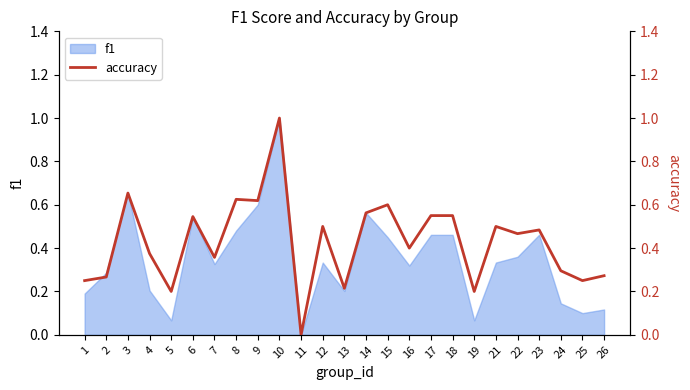

Is it true that f1 equals 1.1 at 3?

False